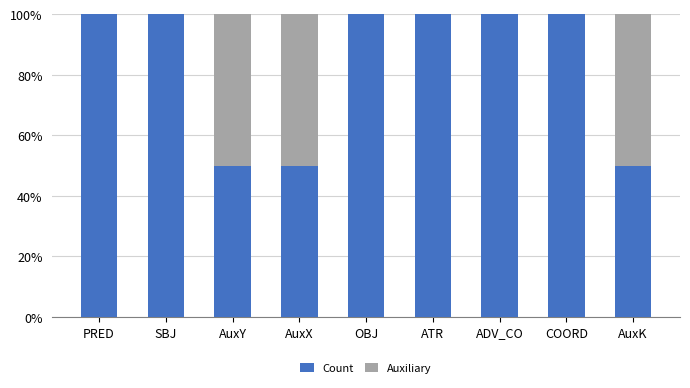

What is the total value across all series at AuxK?

100